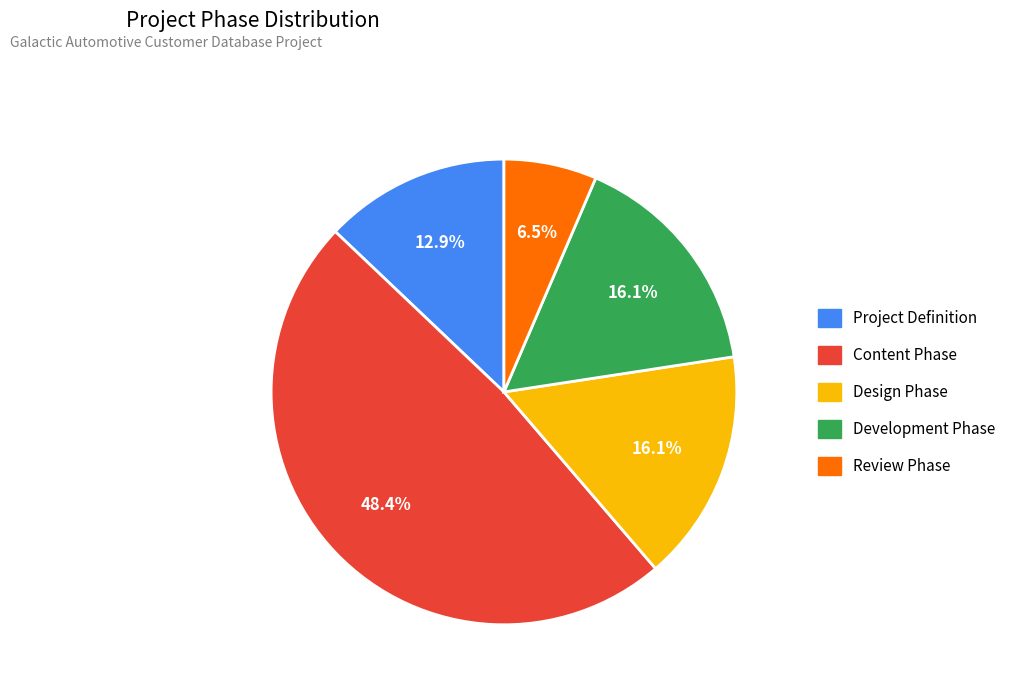

Do Review Phase and Content Phase together represent more than half of the pie?

Yes